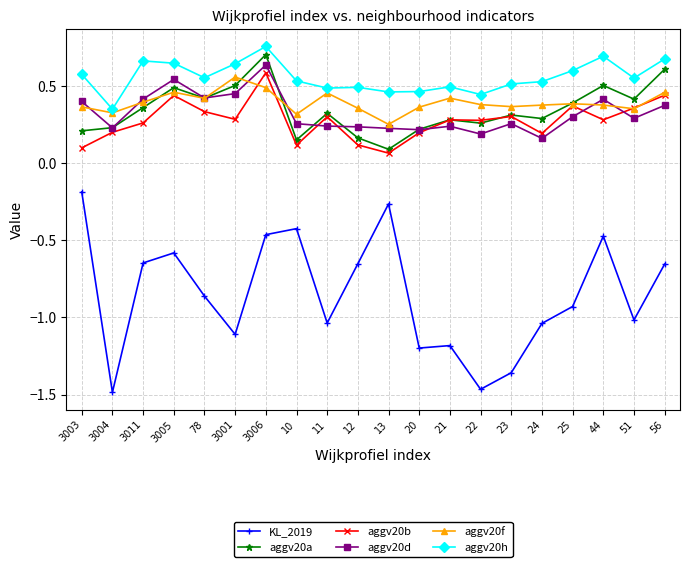

What is the label of the 15th point from the right?

3001